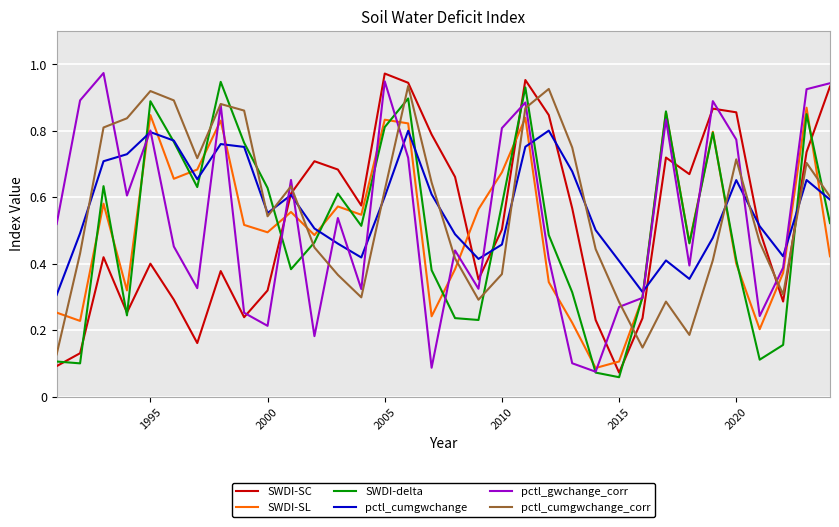

What are all the series names shown in the legend?

SWDI-SC, SWDI-SL, SWDI-delta, pctl_cumgwchange, pctl_gwchange_corr, pctl_cumgwchange_corr